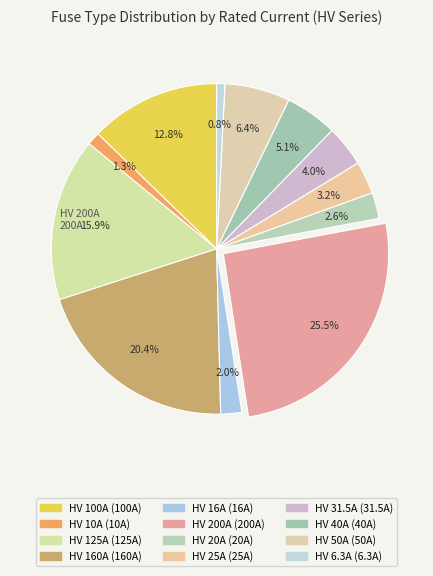

To the nearest percent, what percentage of the pie is HV 31.5A?

4%